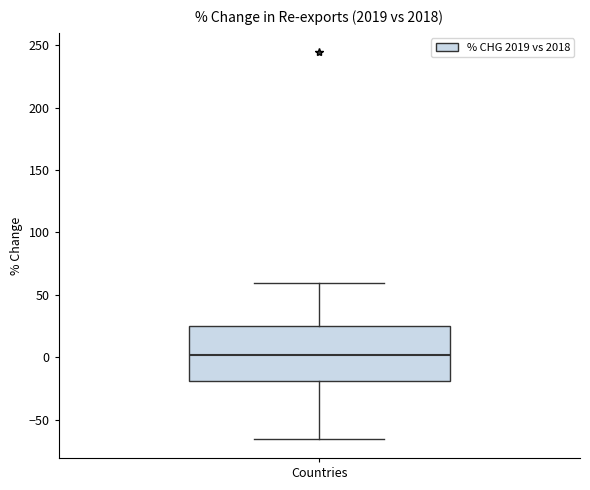

Where does the upper whisker of the box for Countries end on the y-axis? The values are not printed on the chart, so give them approximately, as read against the axis.

60